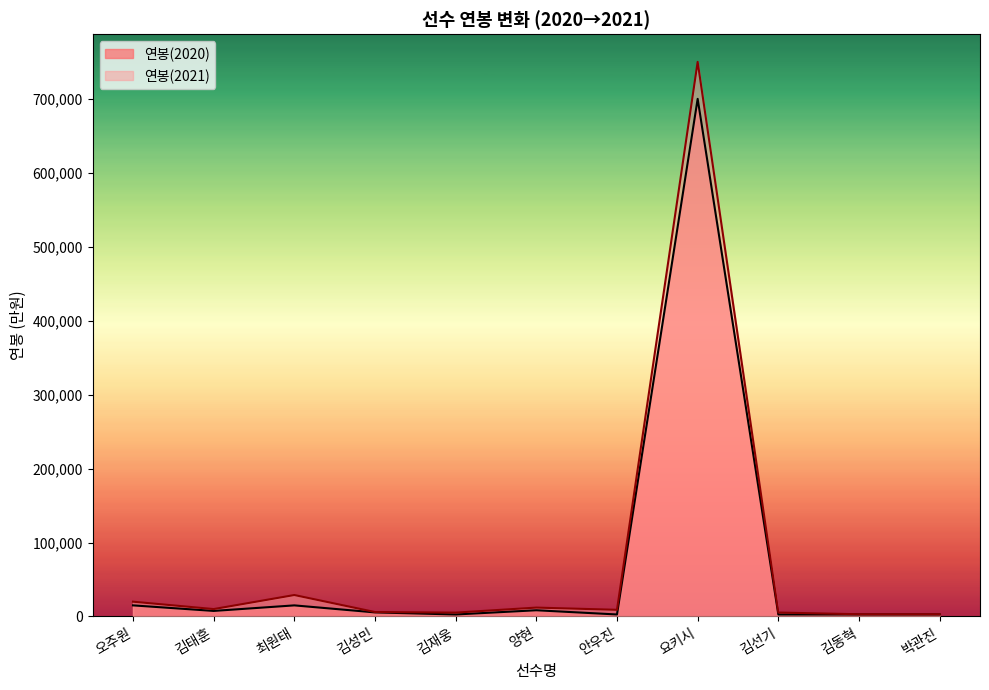

True or false: 연봉(2020) and 연봉(2021) cross at least once.

False